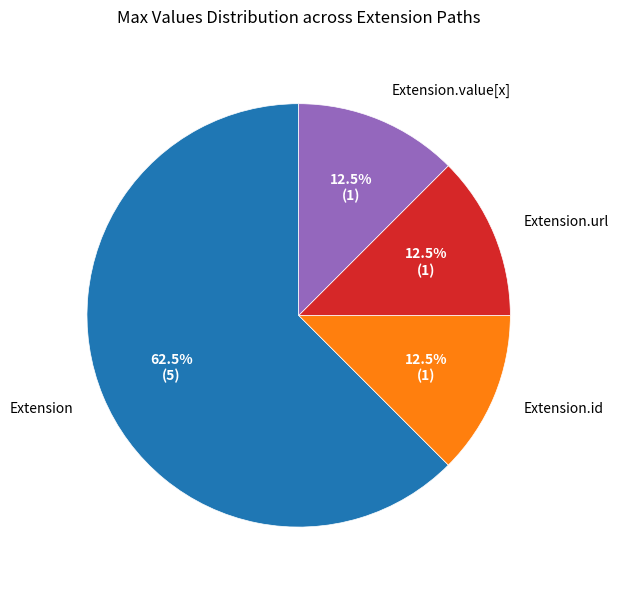

Is there any slice that represents more than half of the pie?

Yes